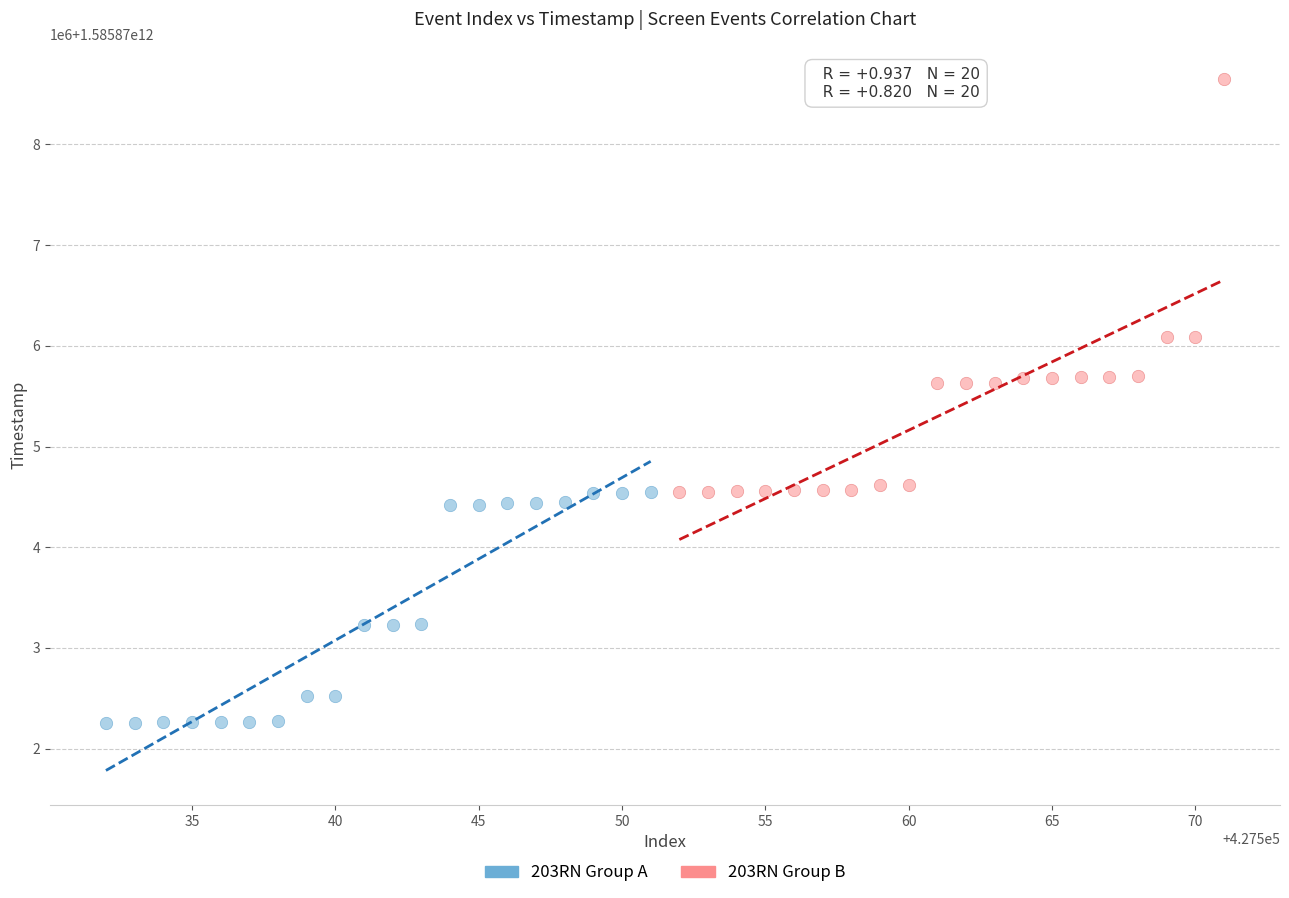

Which series reaches the minimum Y coordinate?

203RN Group A